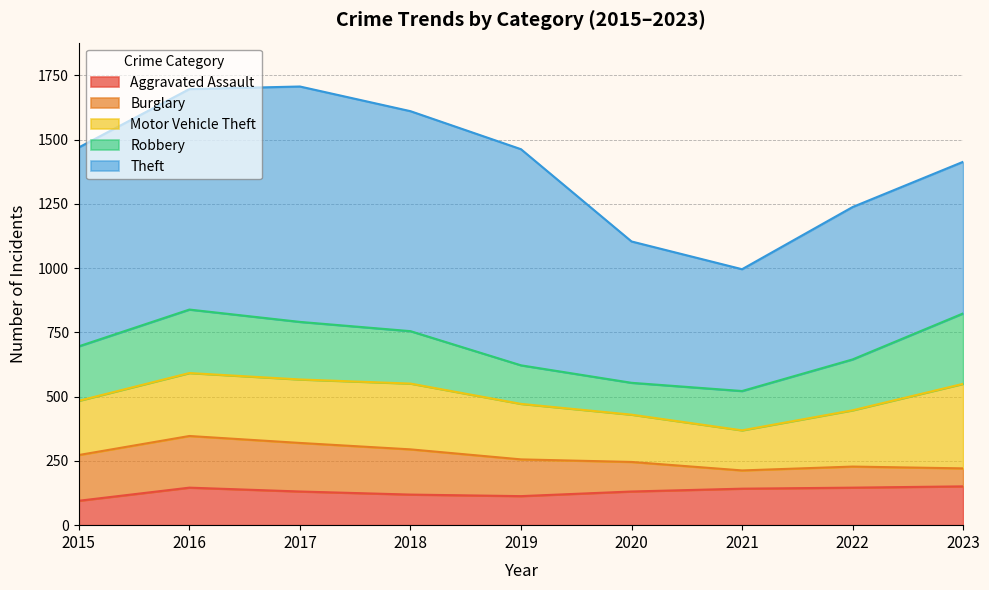

Rank the categories by Motor Vehicle Theft value from lowest to highest.

2021, 2020, 2015, 2019, 2022, 2016, 2017, 2018, 2023